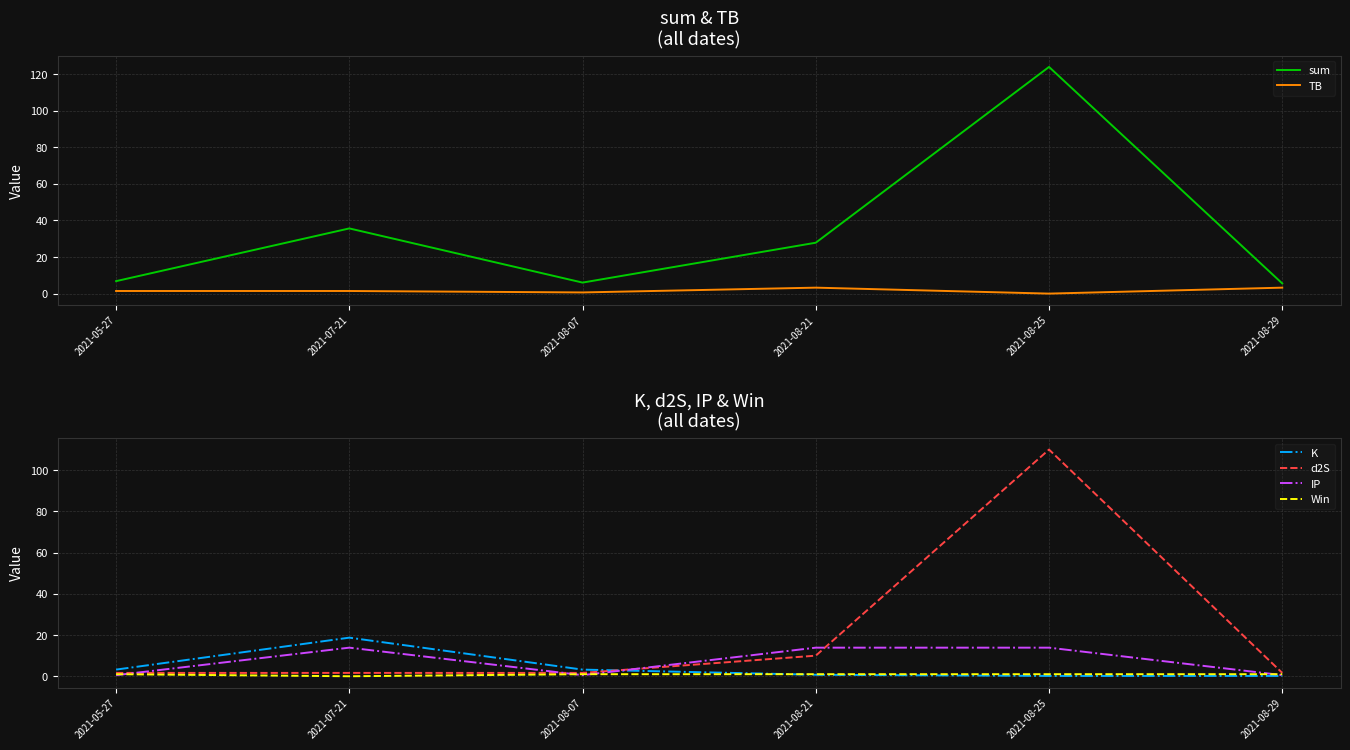

How many values in the sum series are below 27?

3